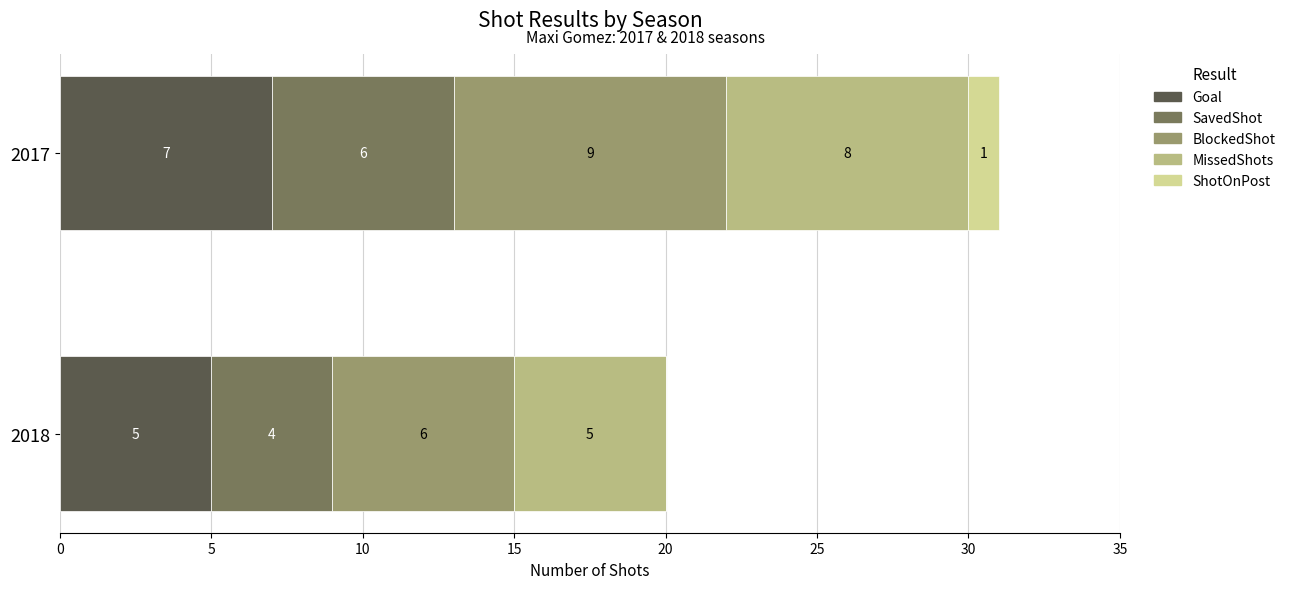

True or false: SavedShot has a value of 6 at 2017.

True